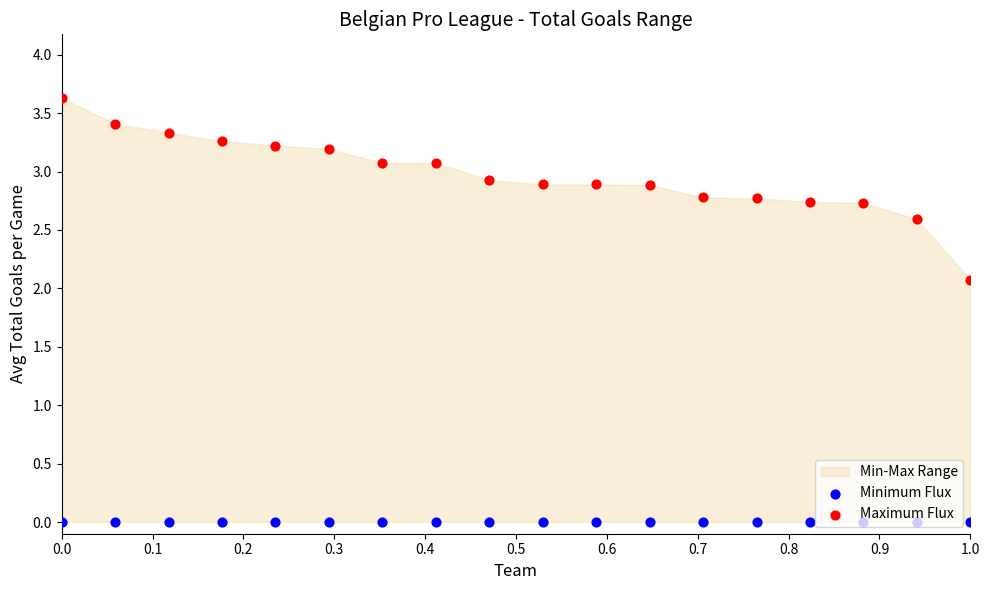

Which series has the largest Y range (max minus min)?

Maximum Flux